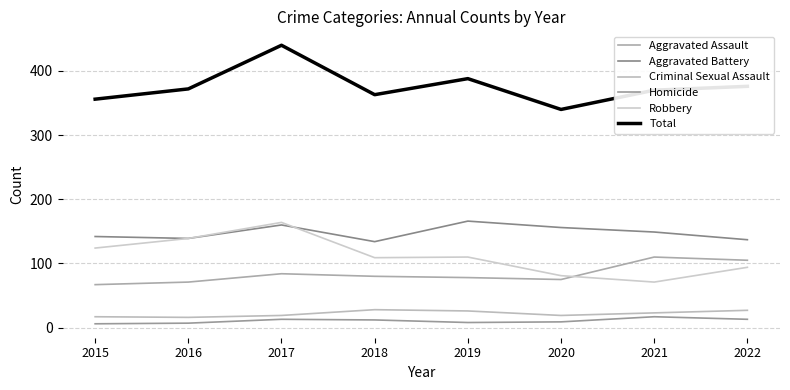

True or false: Aggravated Assault and Homicide intersect in this chart.

False